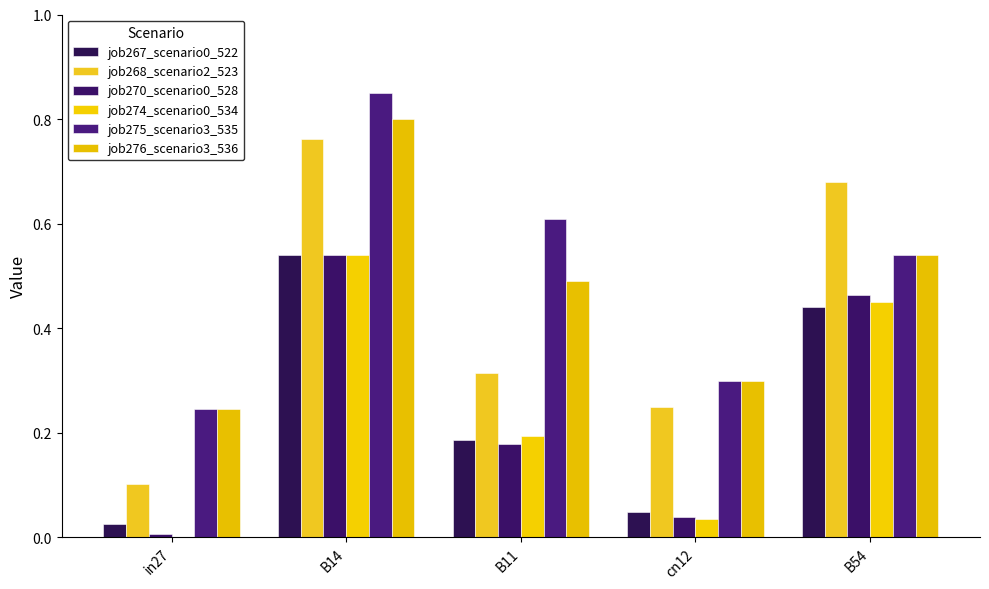

At which label does job275_scenario3_535 reach its minimum?

in27